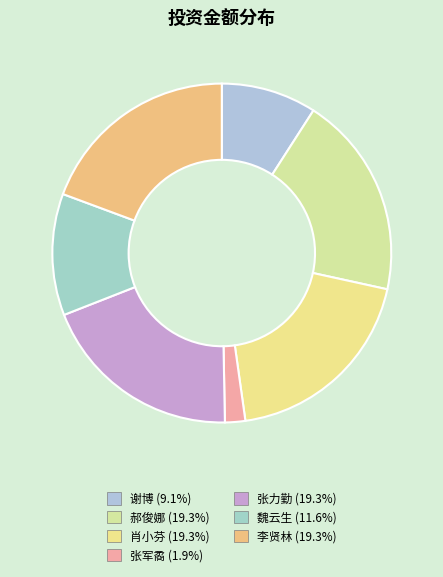

Does 谢博 account for over 50% of the chart?

No